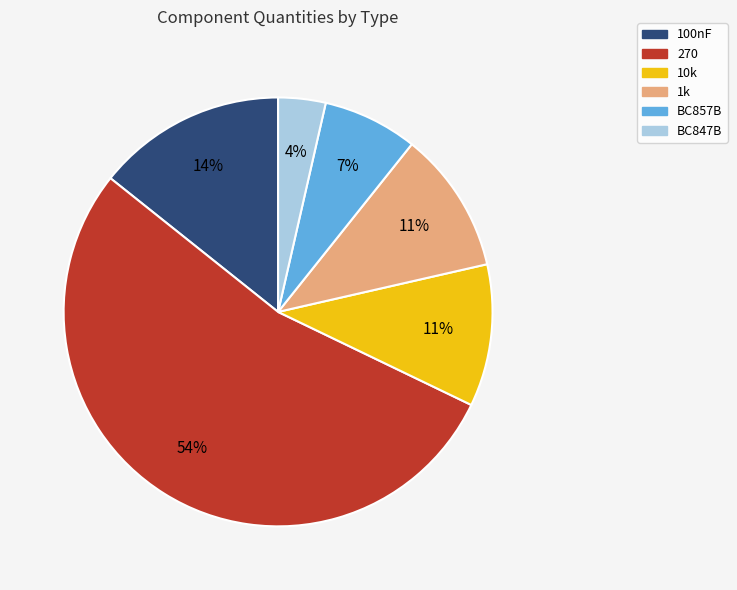

Which slice is the largest?

270